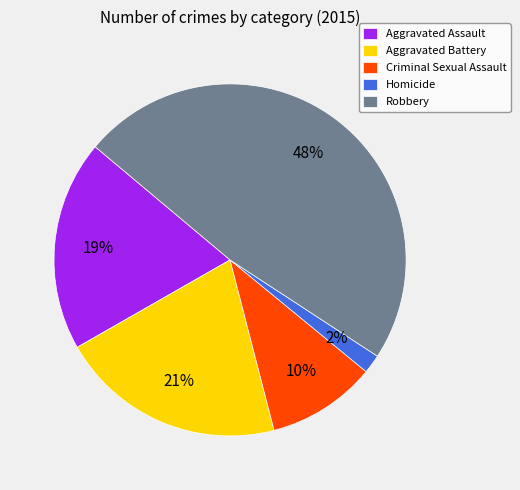

How many segments does this pie chart have?

5